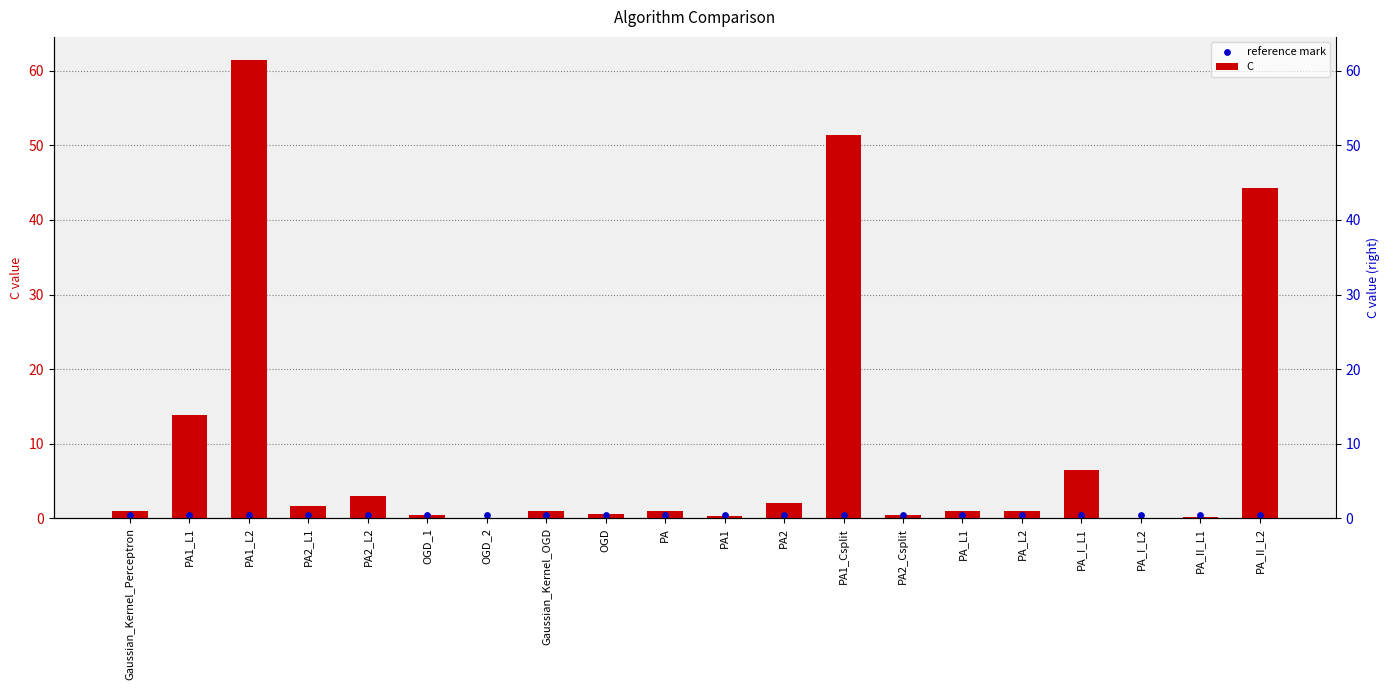

Which series reaches the minimum Y coordinate?

C